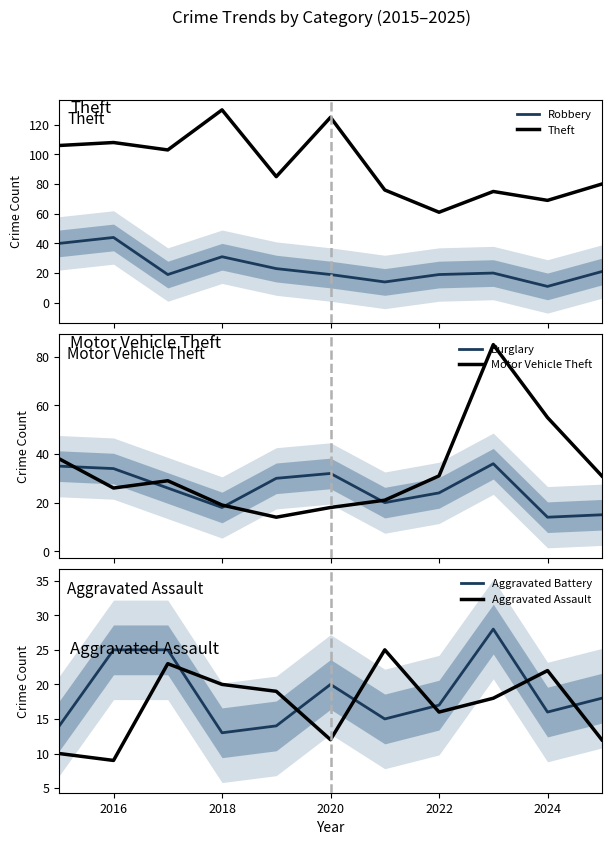

What is the lowest value of the Theft series?

61